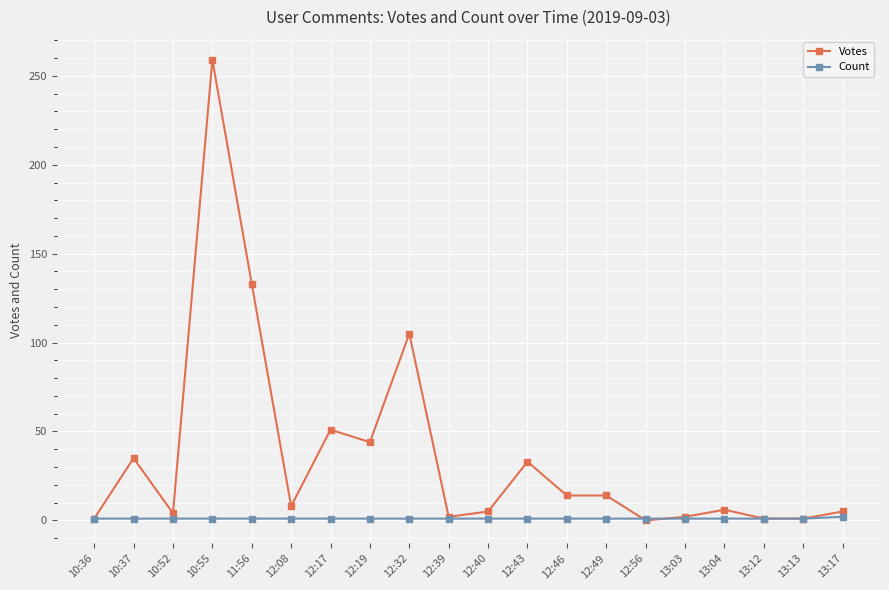

How many series are shown in this chart?

2